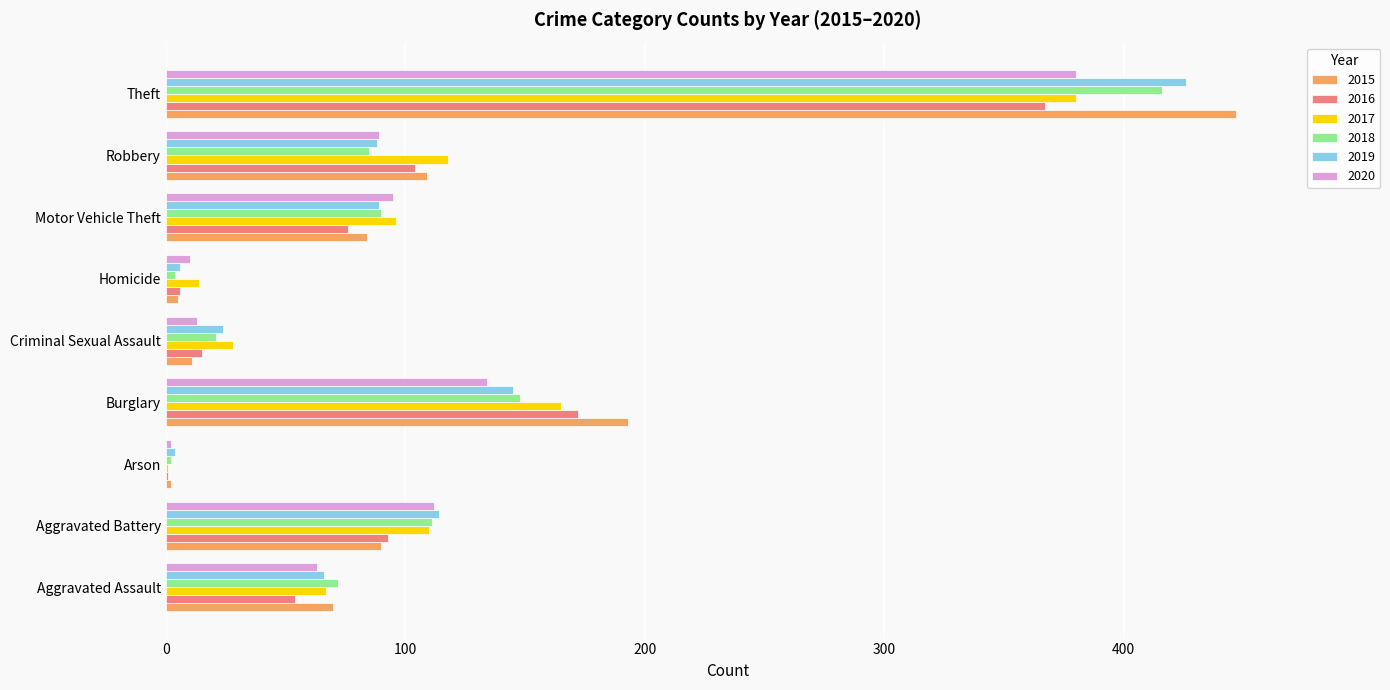

Between Aggravated Assault and Aggravated Battery, which series saw the biggest shift?

2020